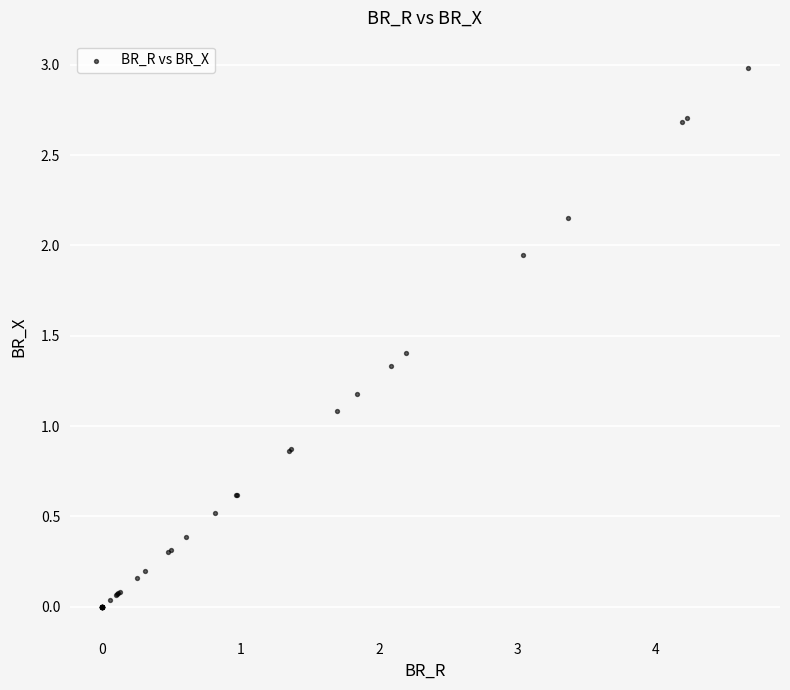

What Y value in the scatter plot is closest to 1?

1.1